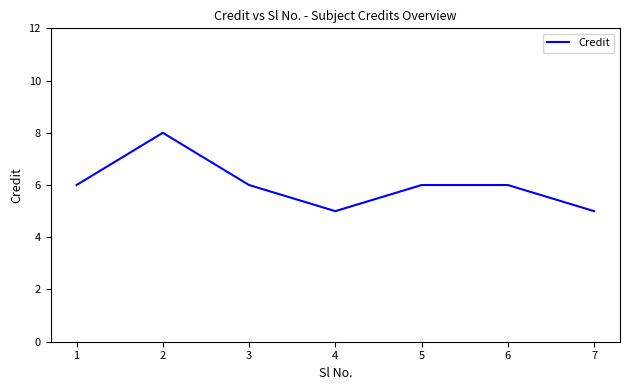

What is the smallest value displayed?

5